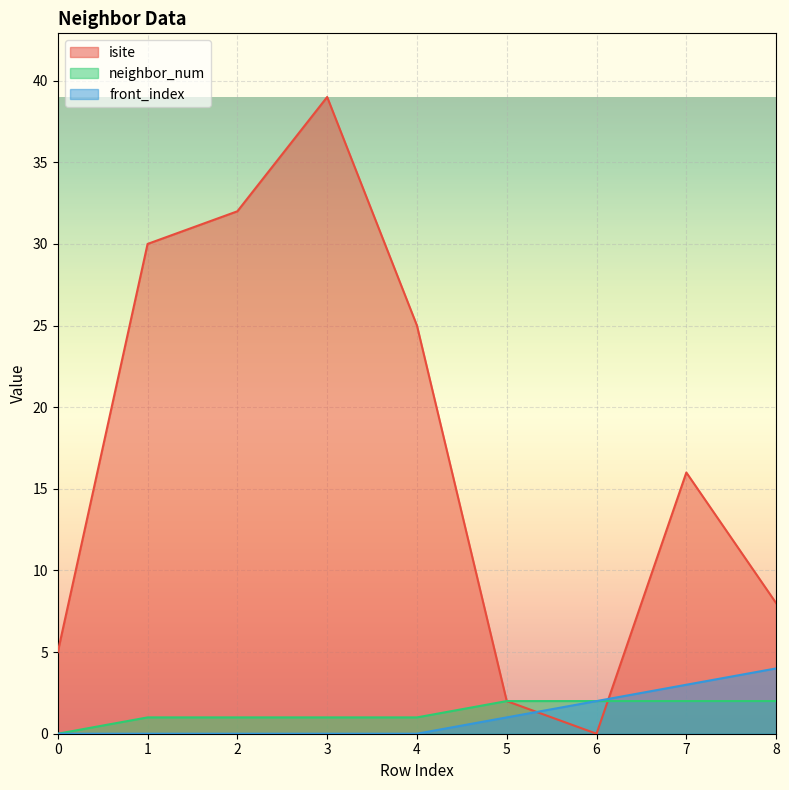

Which has a higher value, 0 or 7?

7